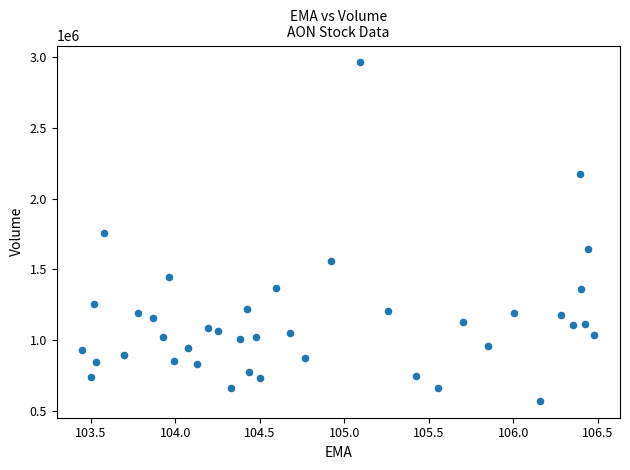

What is the range of Y values (max minus min)?

2395000